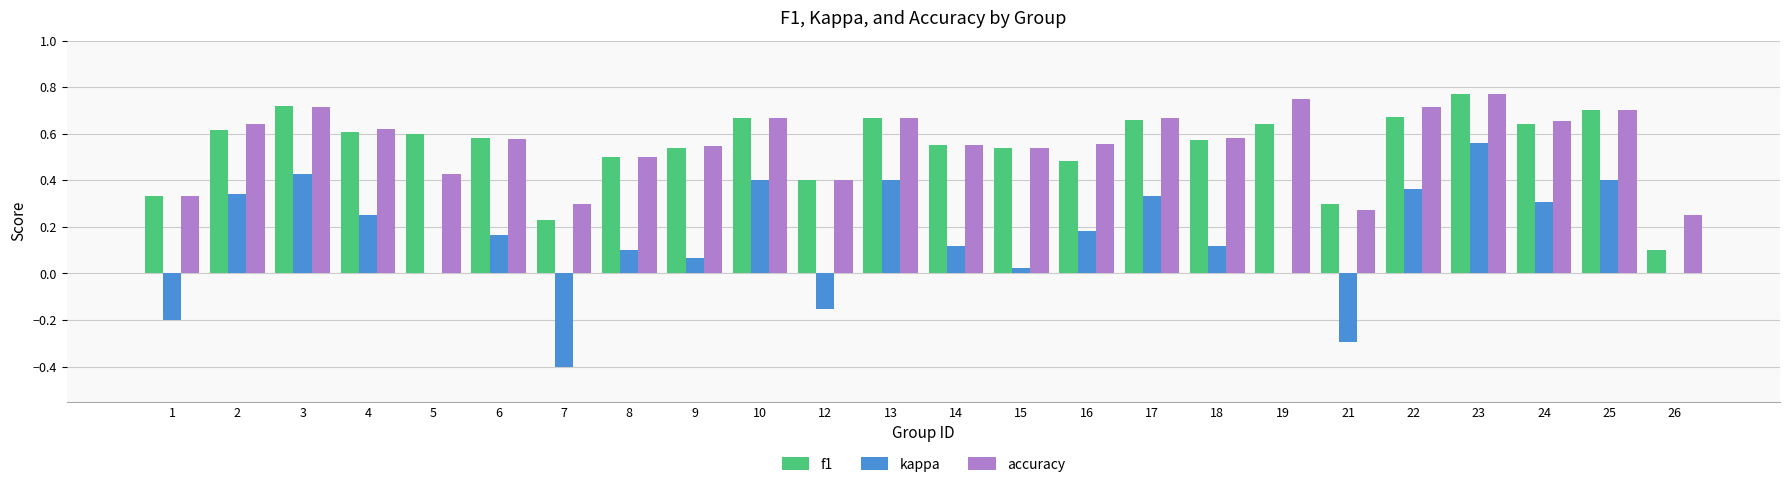

What is the sum of all kappa values?

3.5